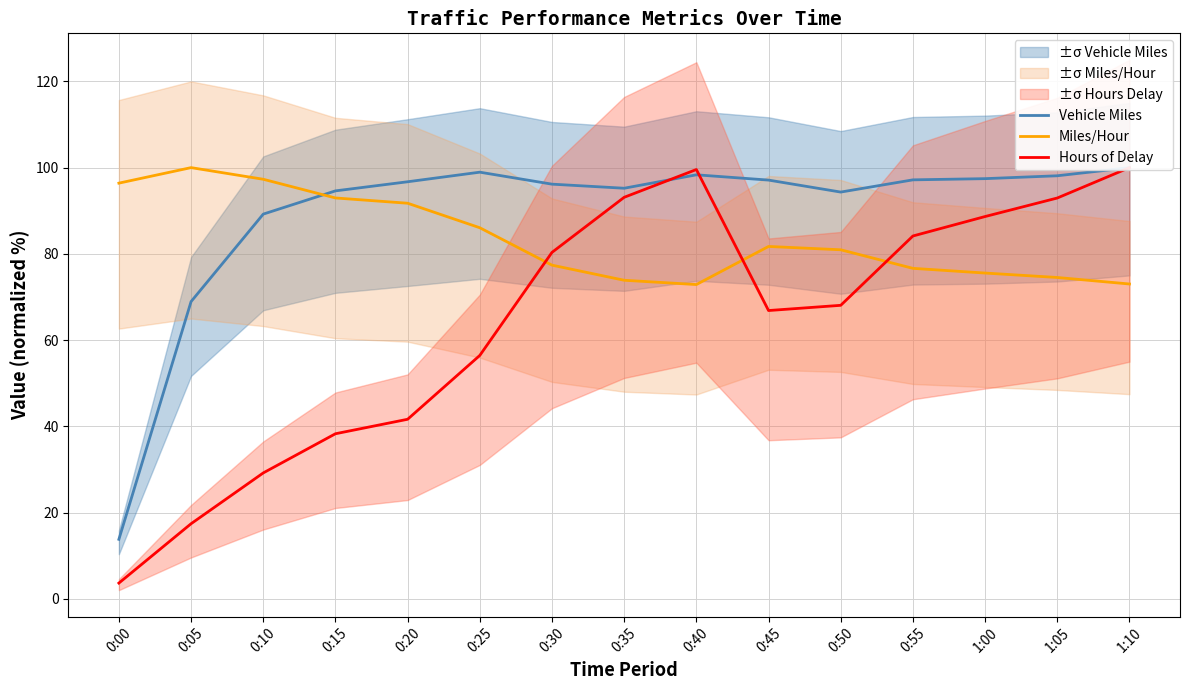

Is it true that Vehicle Miles equals 96.2 at 0:30?

True